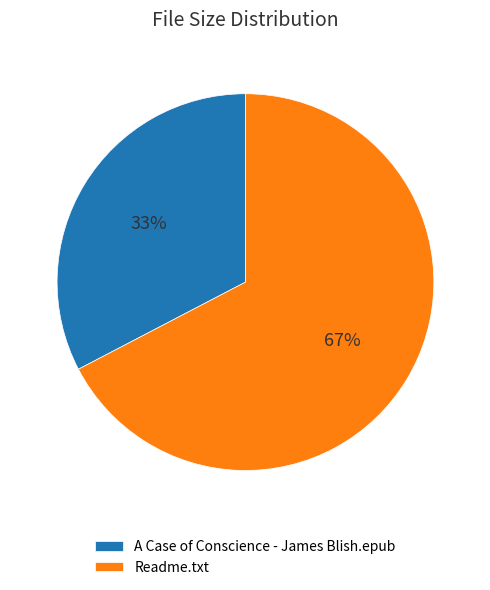

To the nearest percent, what percentage of the pie is Readme.txt?

67%